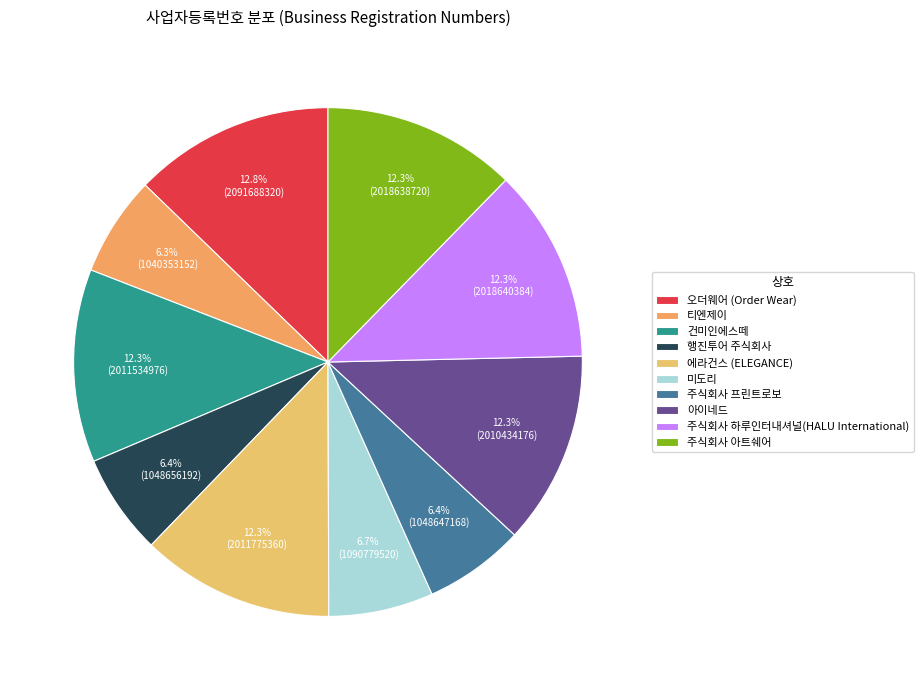

How many segments does this pie chart have?

10